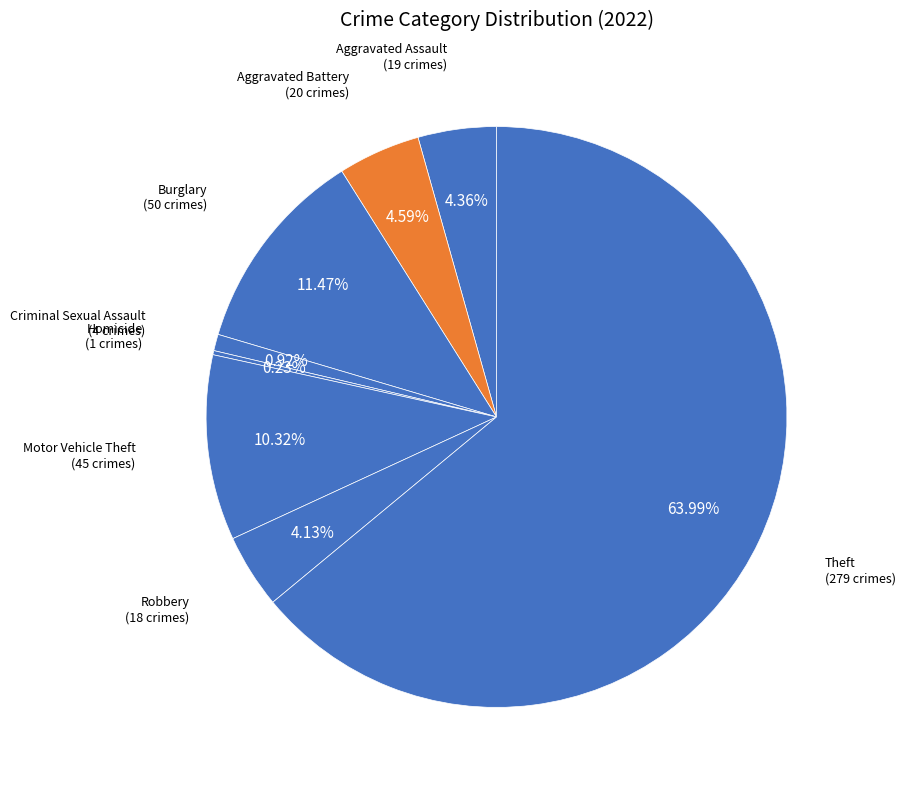

Which slice is the largest?

Theft